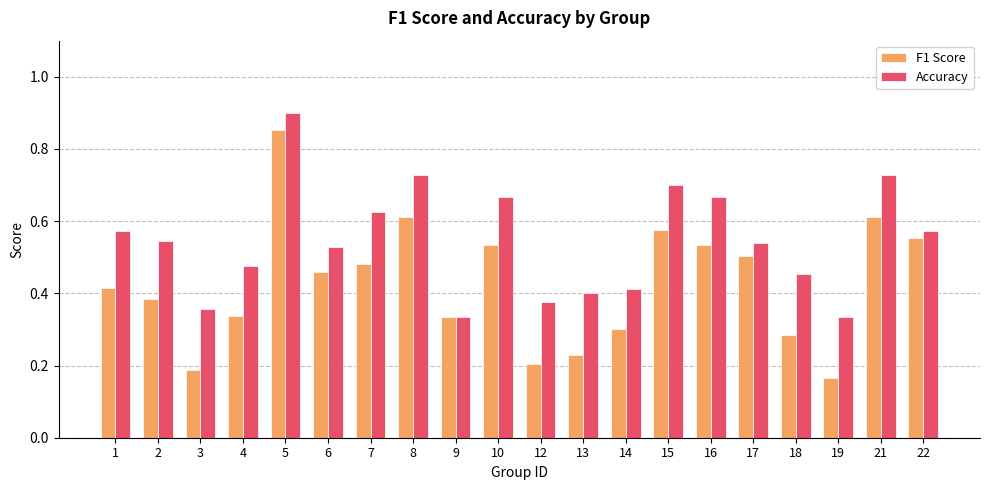

Is it true that Accuracy equals 0.7 at 15?

True